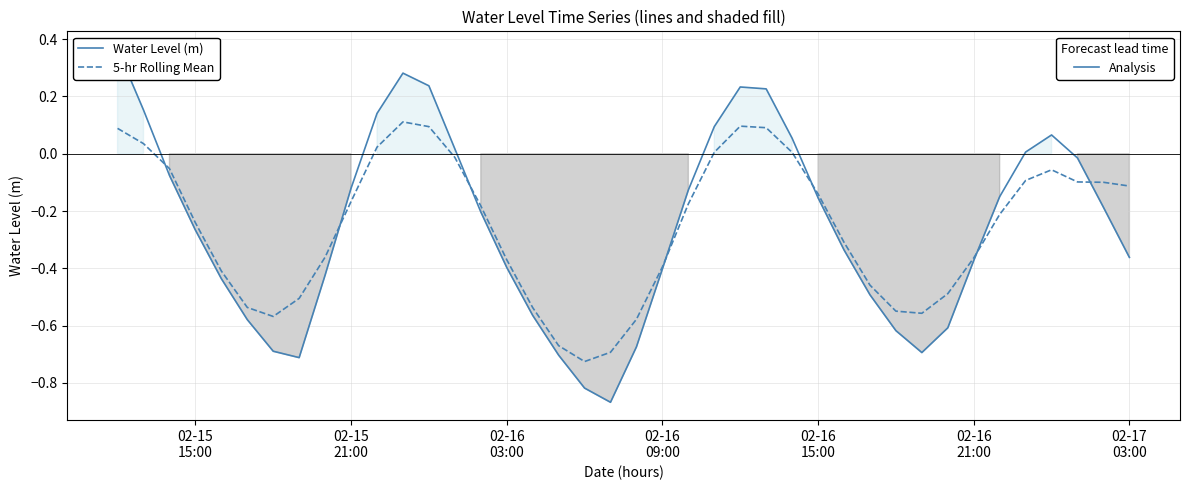

Which series ends up on top after the final intersection of 5-hr Rolling Mean and Water Level (m)?

5-hr Rolling Mean